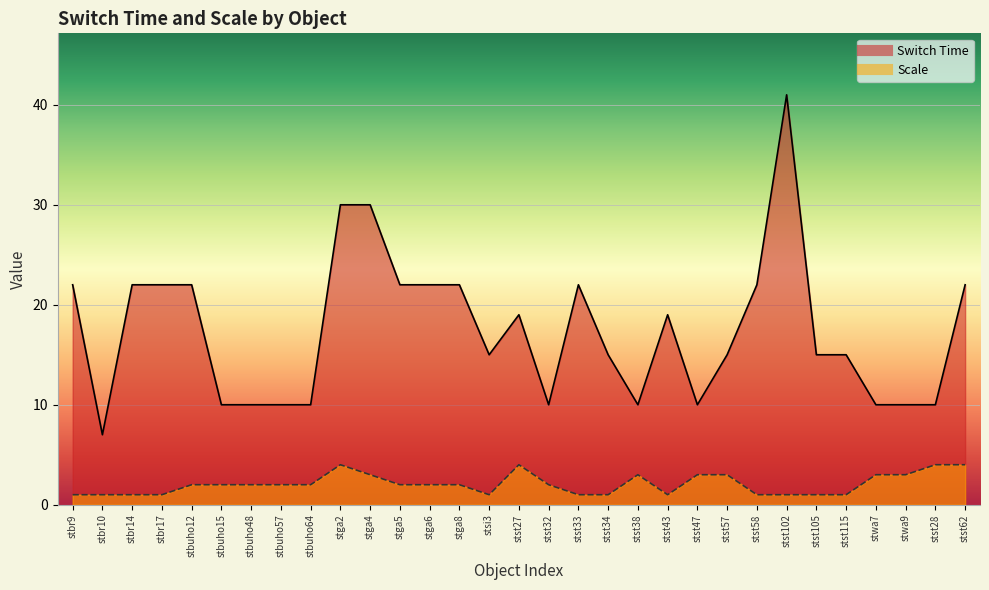

What is the value of the Scale point at the 31st from the left?

4